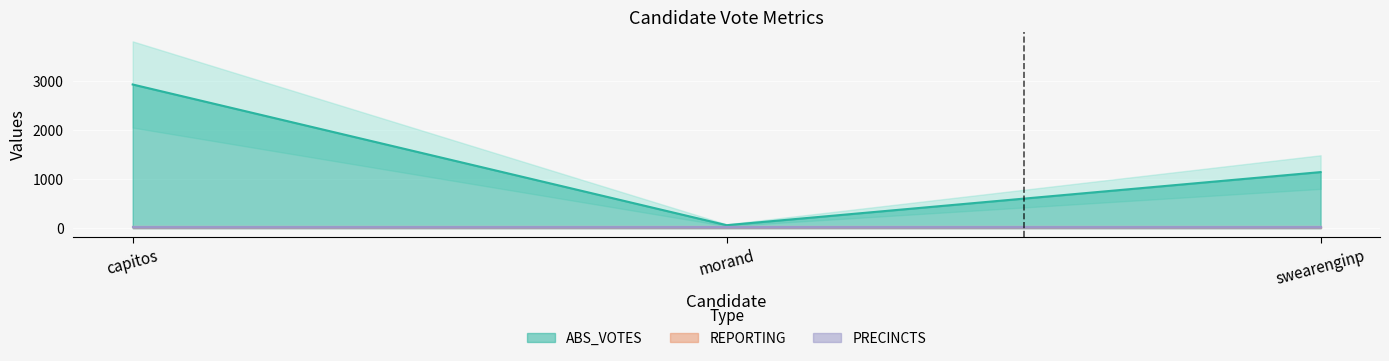

What is the difference between the highest and lowest values at morand?

32